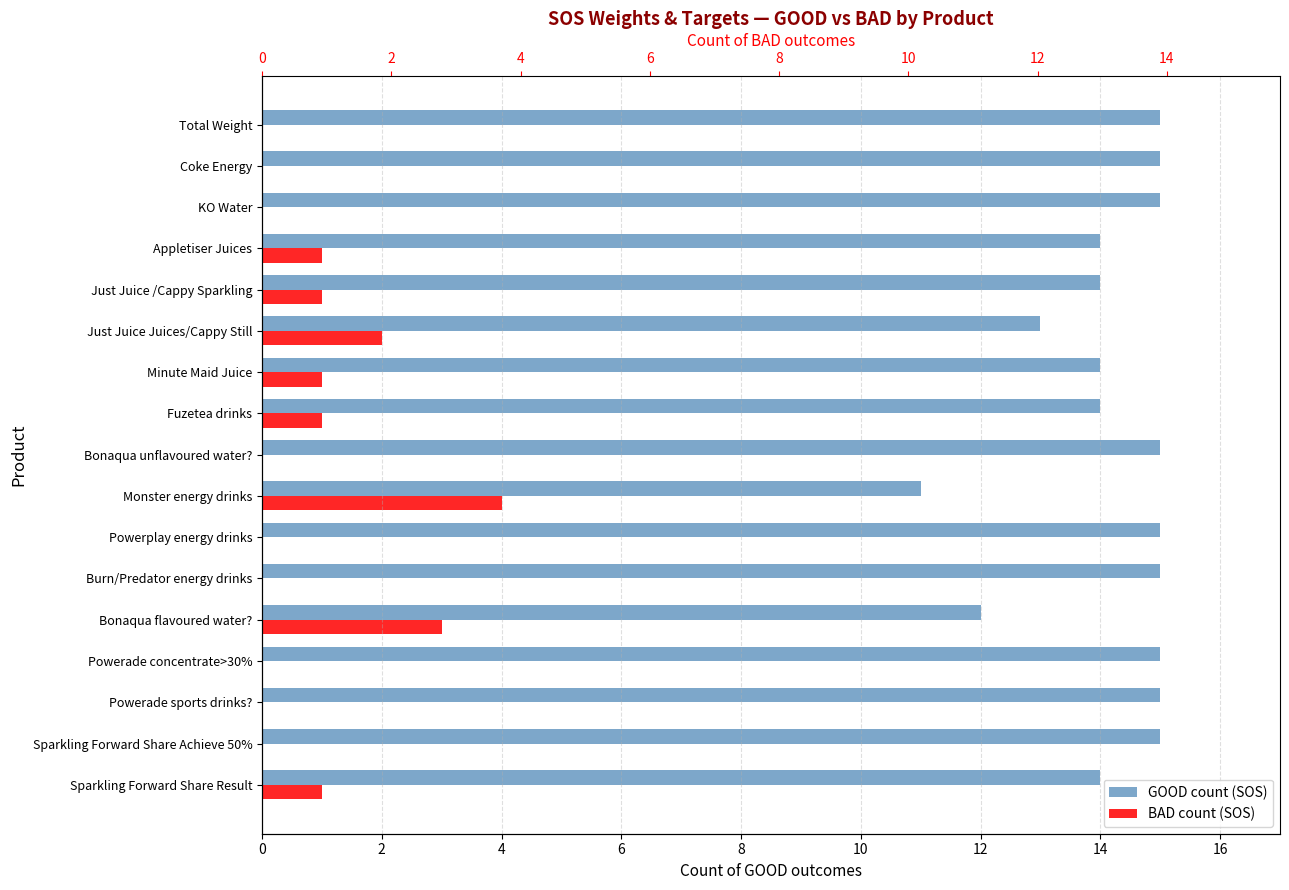

Rank the series by their maximum value, from highest to lowest.

GOOD count (SOS), BAD count (SOS)